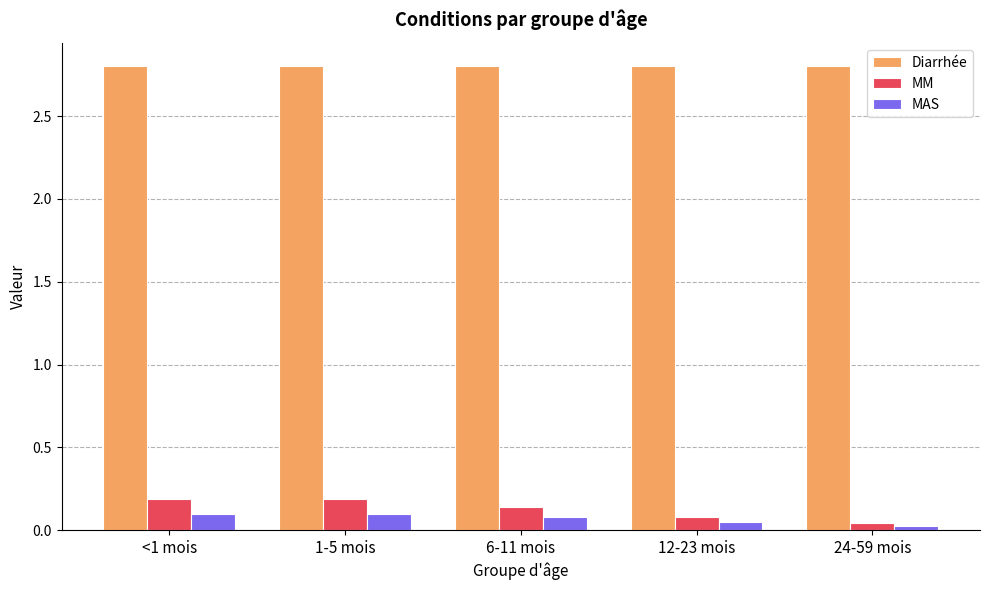

What is the value of the Diarrhée bar at the 3rd from the left?

2.8